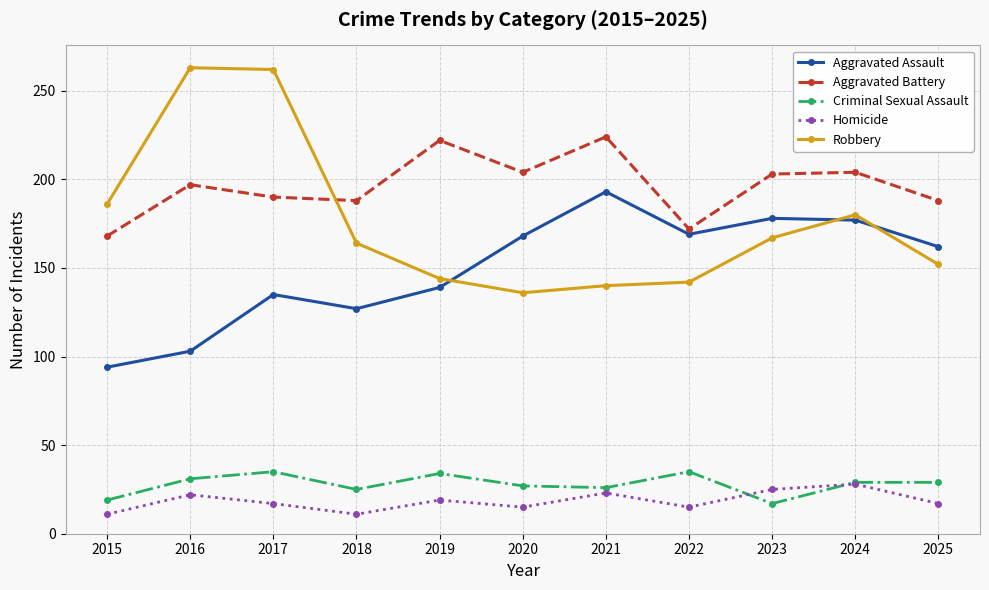

True or false: Criminal Sexual Assault and Aggravated Assault intersect in this chart.

False